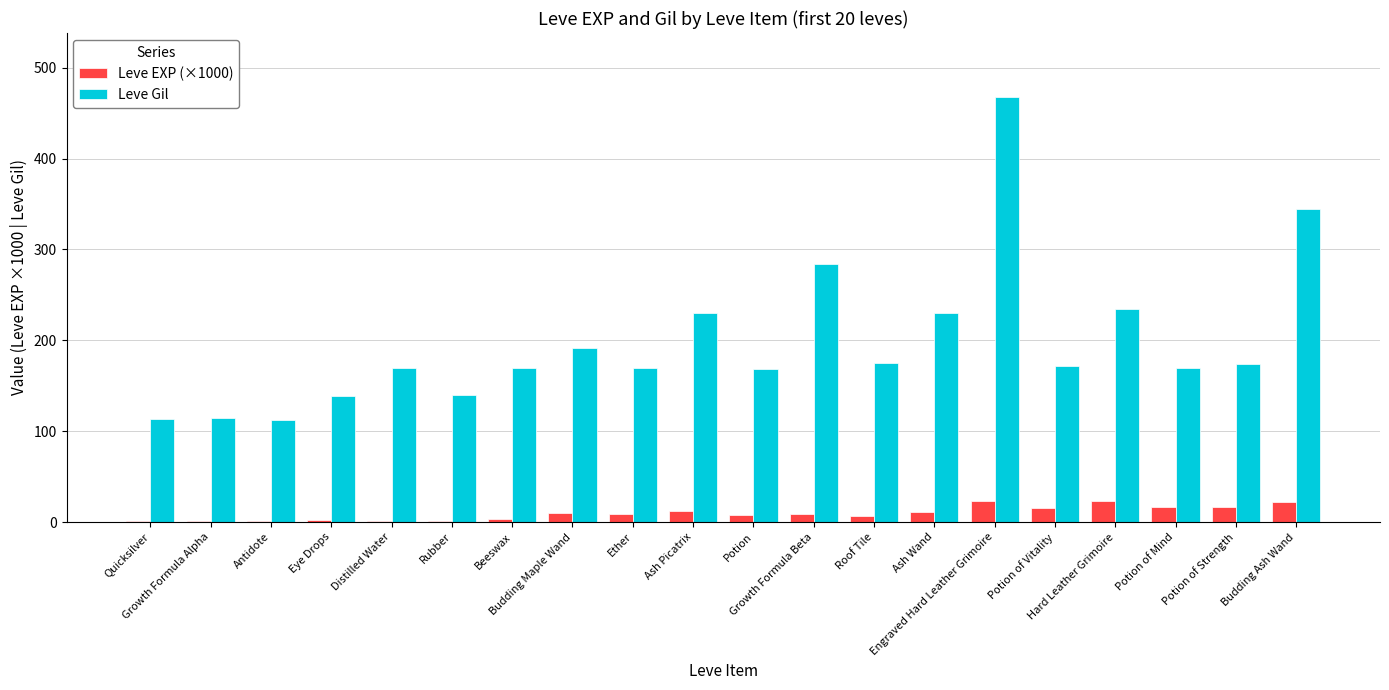

What is the sum of all Leve EXP (×1000) values?

193.5